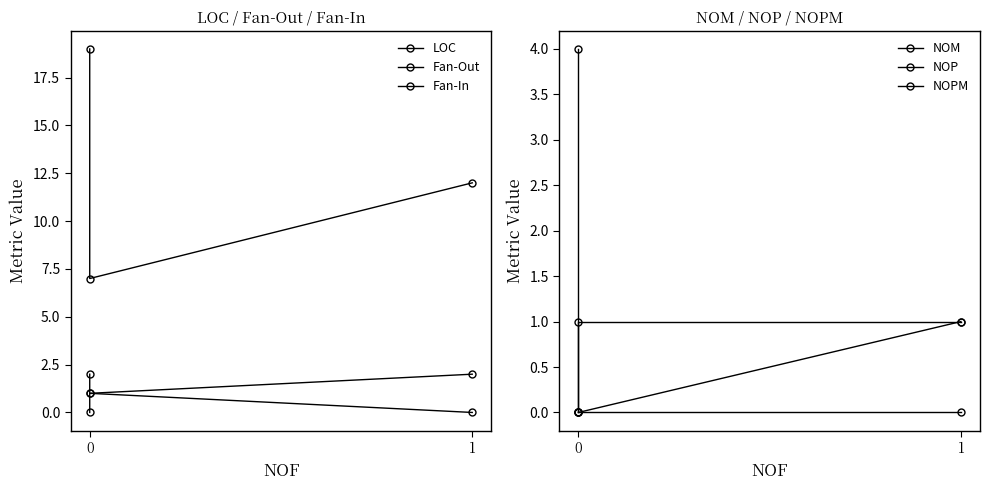

What is the average value of the Fan-In series?

1